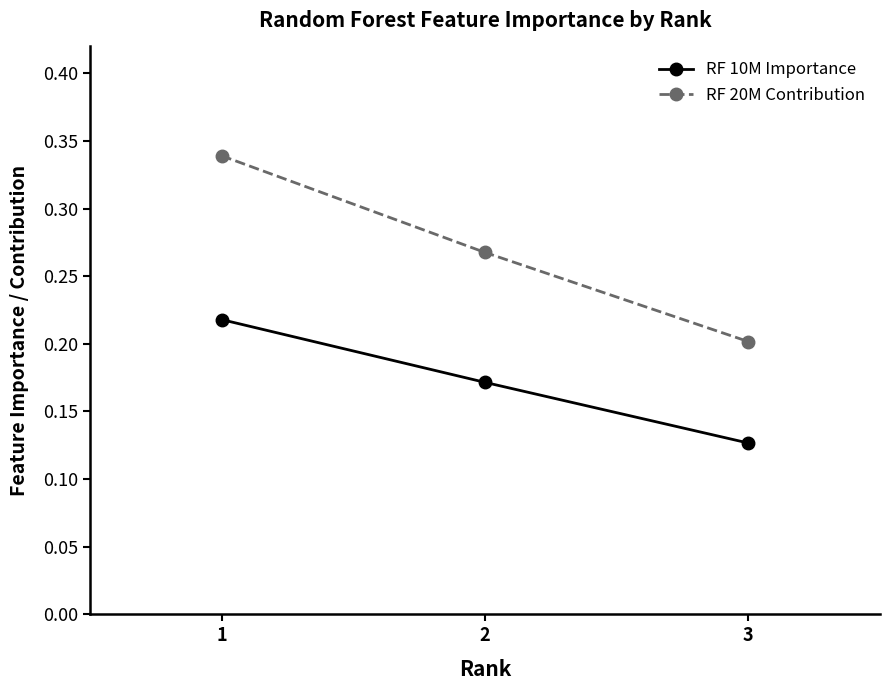

Does the chart have visible grid lines?

No